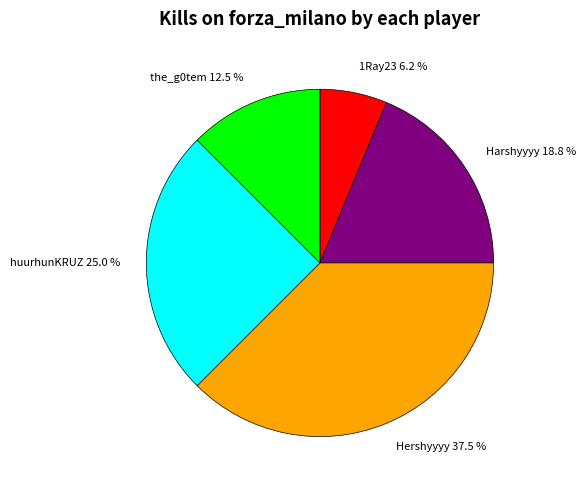

What is the ratio of the value at Harshyyyy 18.8 % to the value at 1Ray23 6.2 %?

3.0